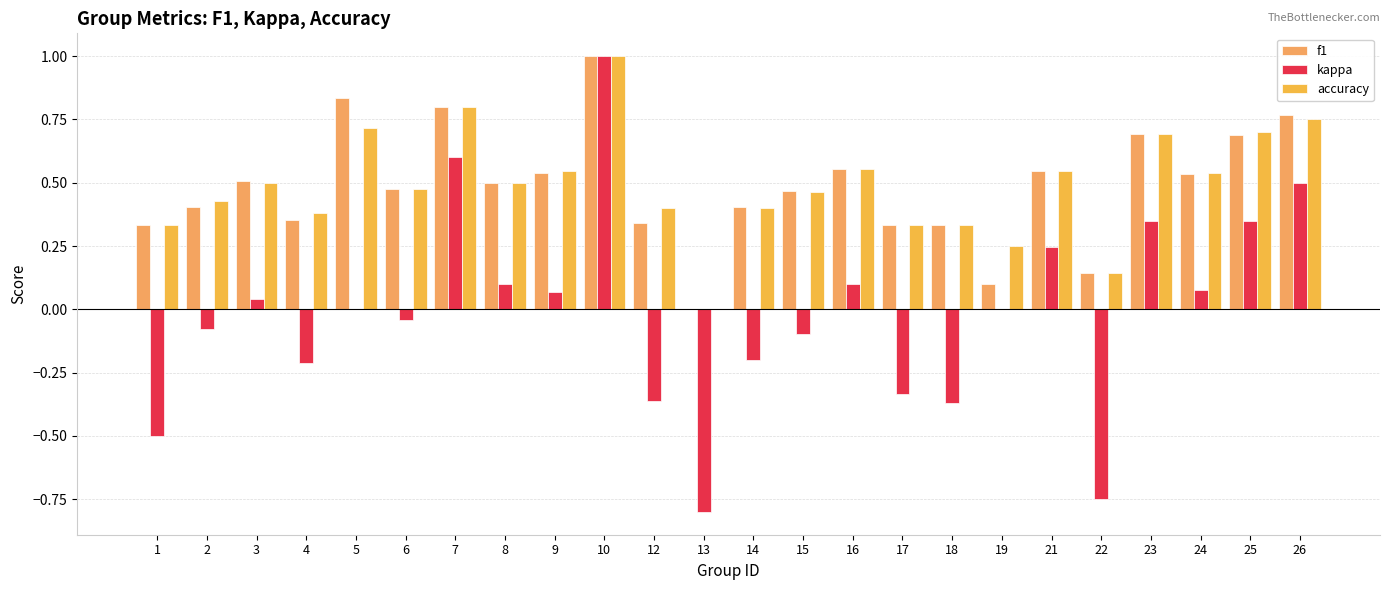

What is the average value of the accuracy series?

0.5